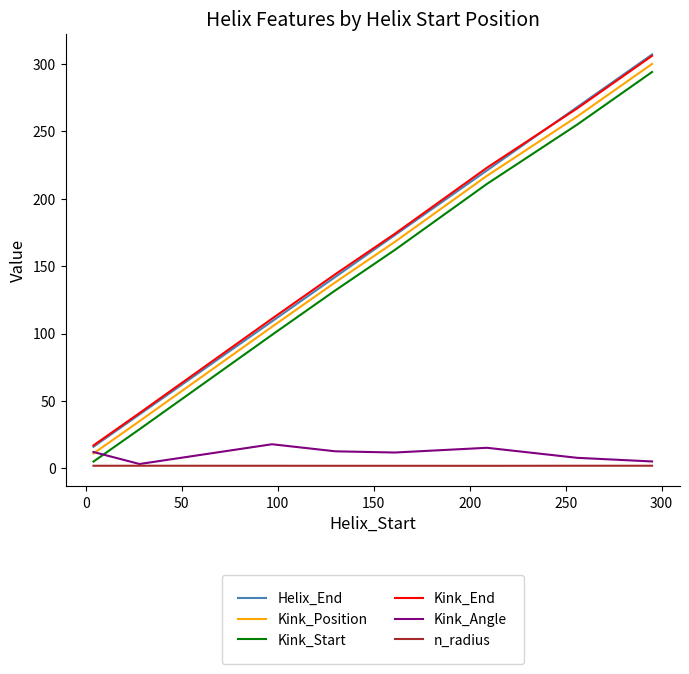

How many lines are shown in the chart?

6